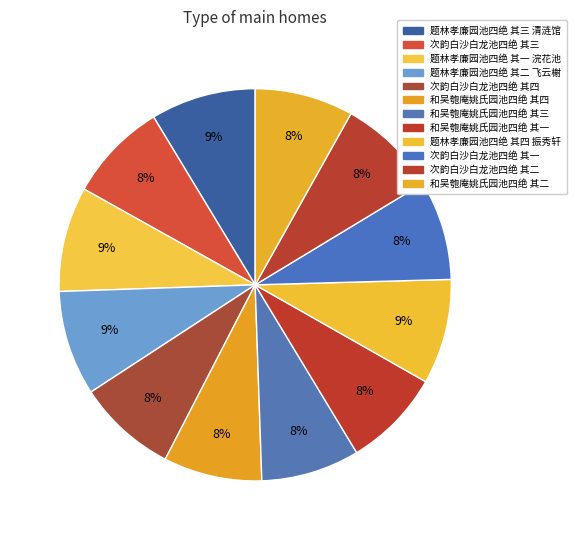

Count the number of slices in the pie.

12